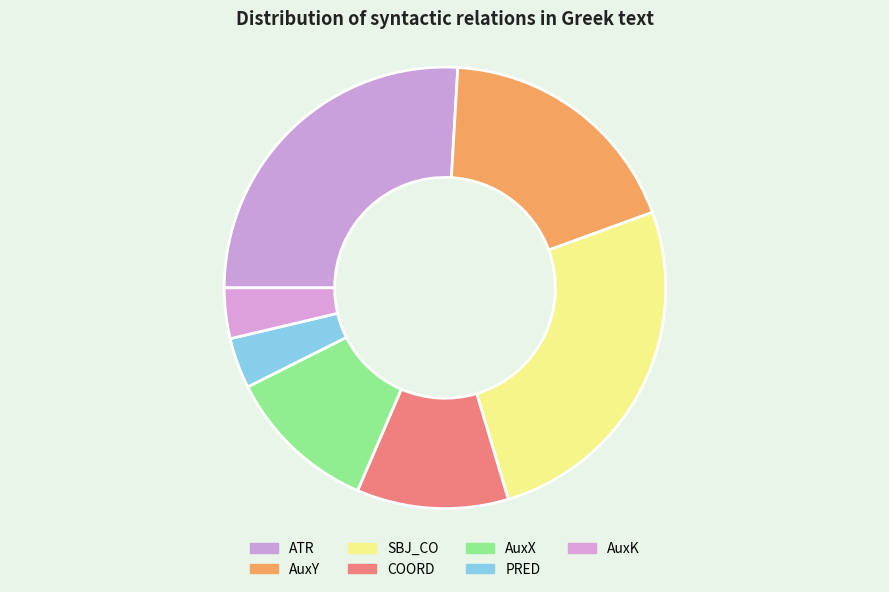

What is the largest slice in the pie chart?

ATR